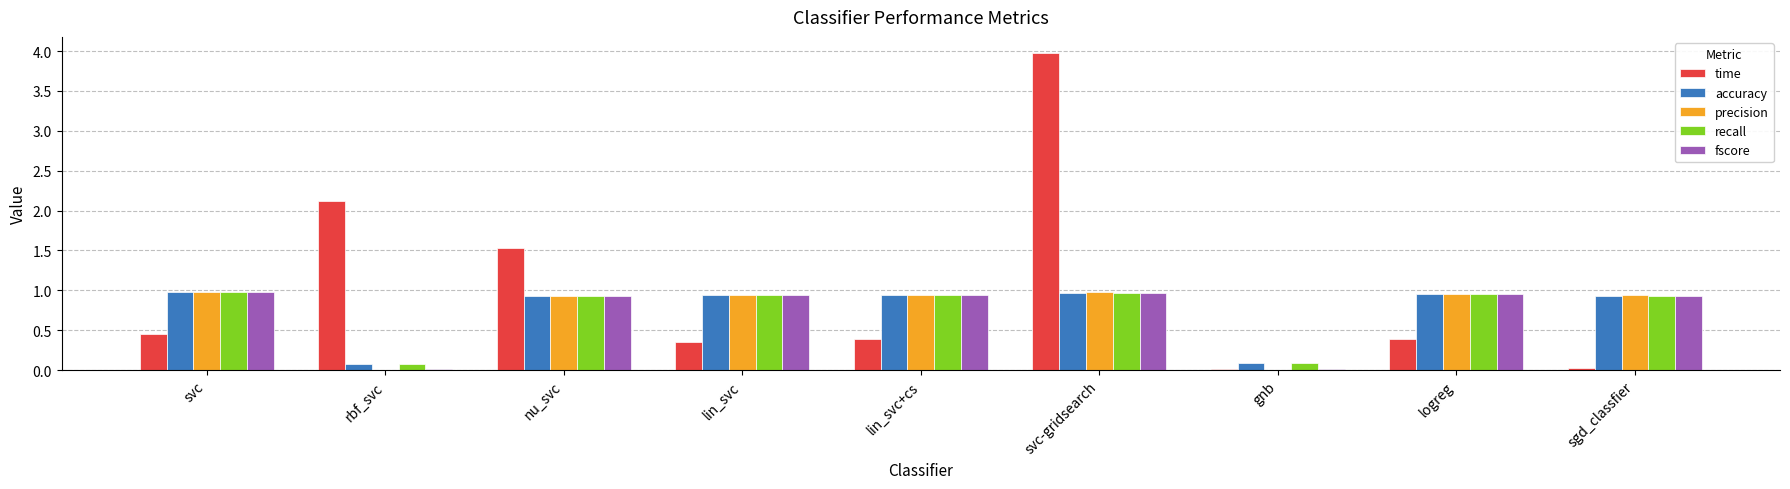

Which series has the widest spread of values?

time